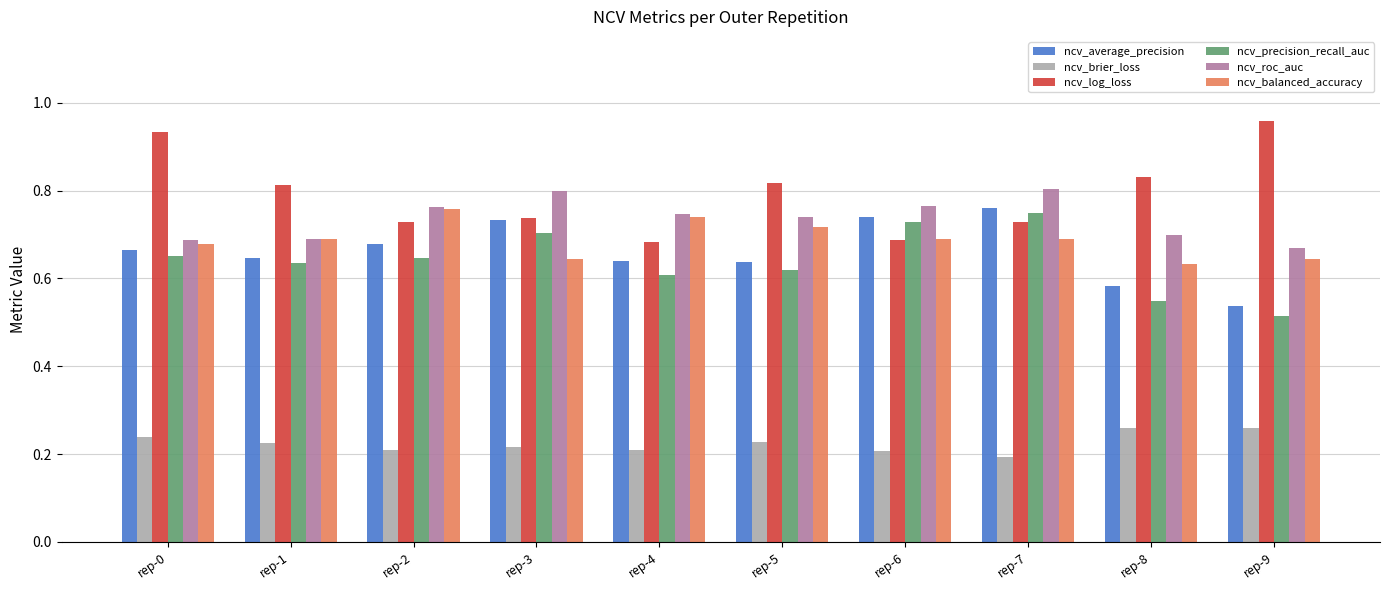

Is the value of ncv_precision_recall_auc at rep-9 greater than the value of ncv_brier_loss at rep-4?

Yes